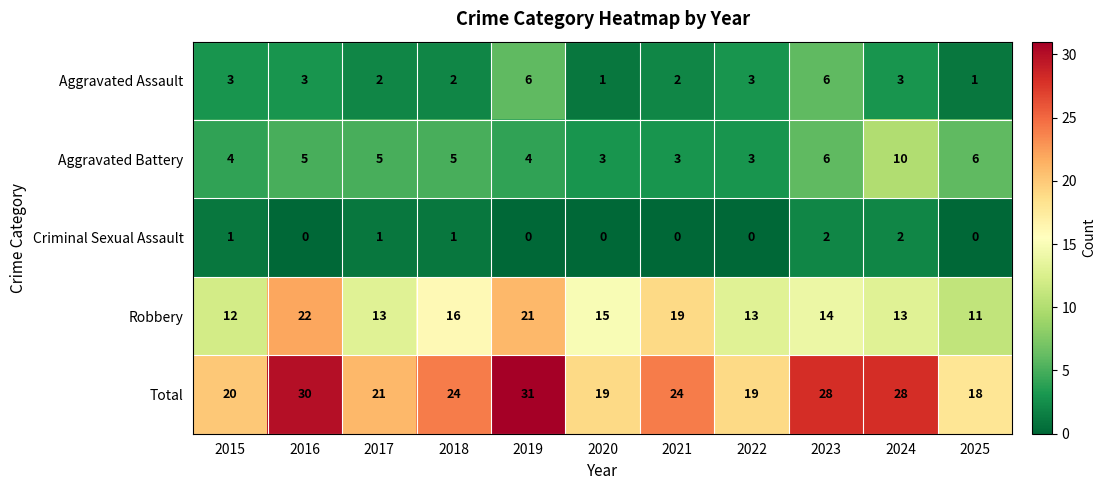

True or false: Criminal Sexual Assault has a value of 2 at 2015.

False